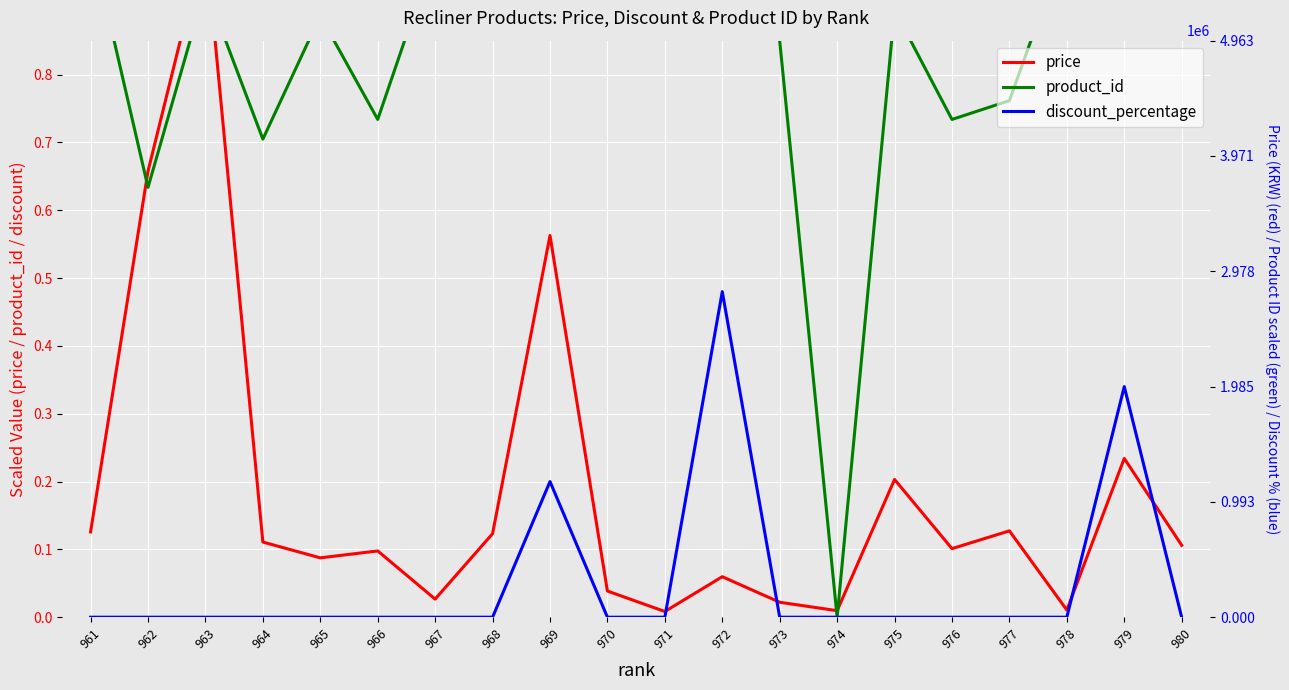

Reading right to left, what are all the values shown in this chart?

price: 980=0.1	979=0.2	978=0.0	977=0.1	976=0.1	975=0.2	974=0.0	973=0.0	972=0.1	971=0.0	970=0.0	969=0.6	968=0.1	967=0.0	966=0.1	965=0.1	964=0.1	963=1.0	962=0.7	961=0.1
product_id: 980=0.9	979=0.9	978=1.0	977=0.8	976=0.7	975=0.9	974=0.0	973=0.8	972=1.0	971=1.0	970=0.9	969=0.9	968=0.9	967=1.0	966=0.7	965=0.9	964=0.7	963=0.9	962=0.6	961=1.0
discount_percentage: 980=0.0	979=0.3	978=0.0	977=0.0	976=0.0	975=0.0	974=0.0	973=0.0	972=0.5	971=0.0	970=0.0	969=0.2	968=0.0	967=0.0	966=0.0	965=0.0	964=0.0	963=0.0	962=0.0	961=0.0